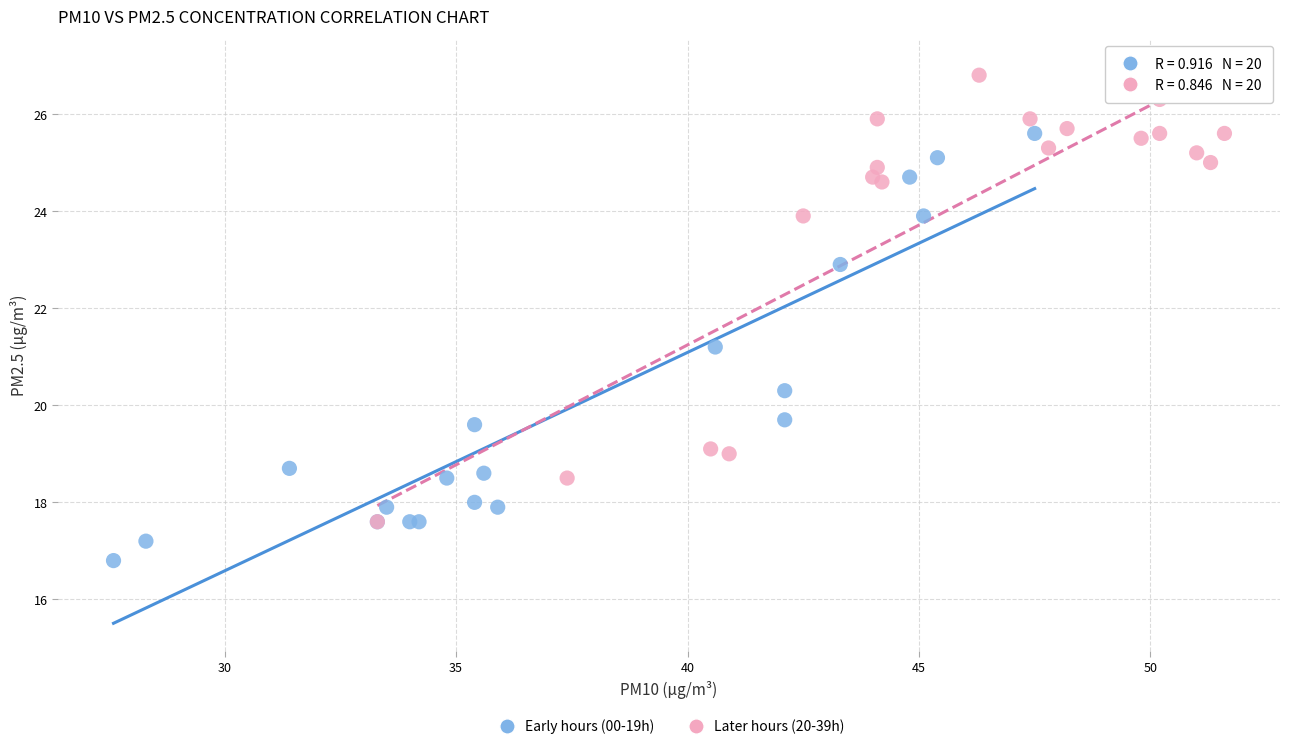

What are all the series names shown in the legend?

Early hours (00-19h), Later hours (20-39h)